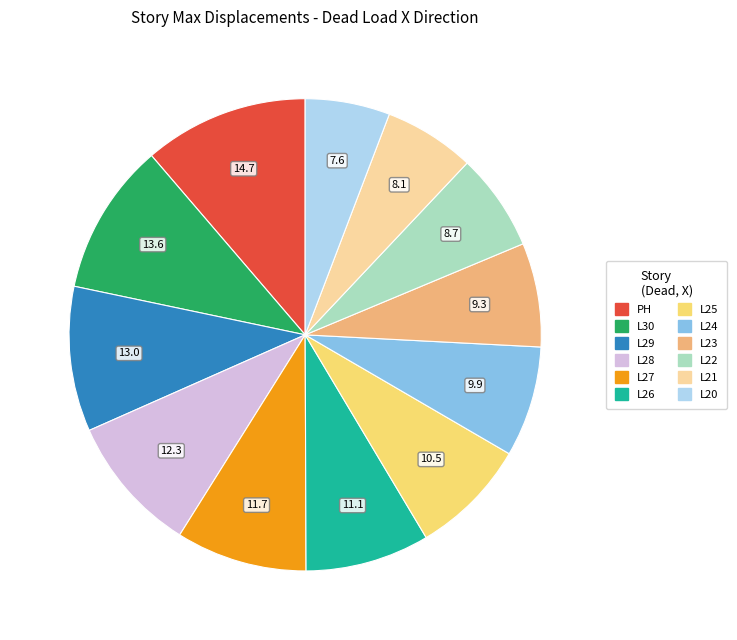

Combined, do L25 and L28 account for over 50%?

No